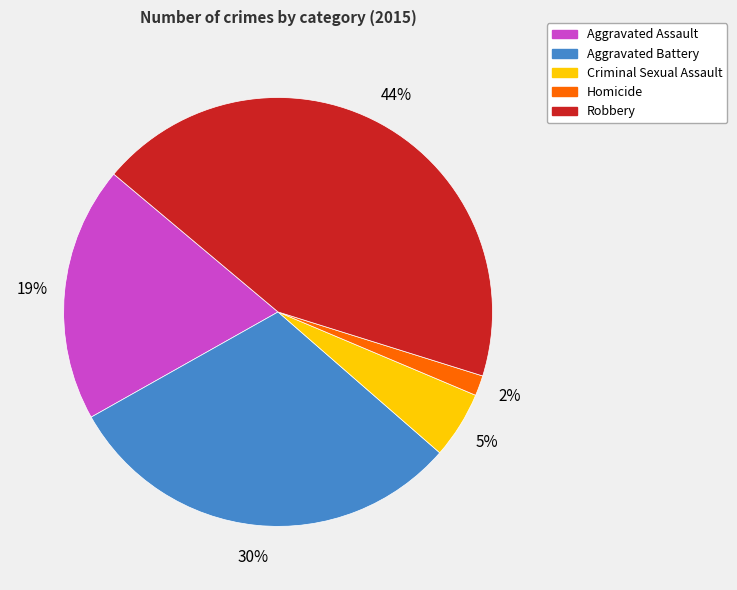

Rank the categories by value from highest to lowest.

Robbery, Aggravated Battery, Aggravated Assault, Criminal Sexual Assault, Homicide